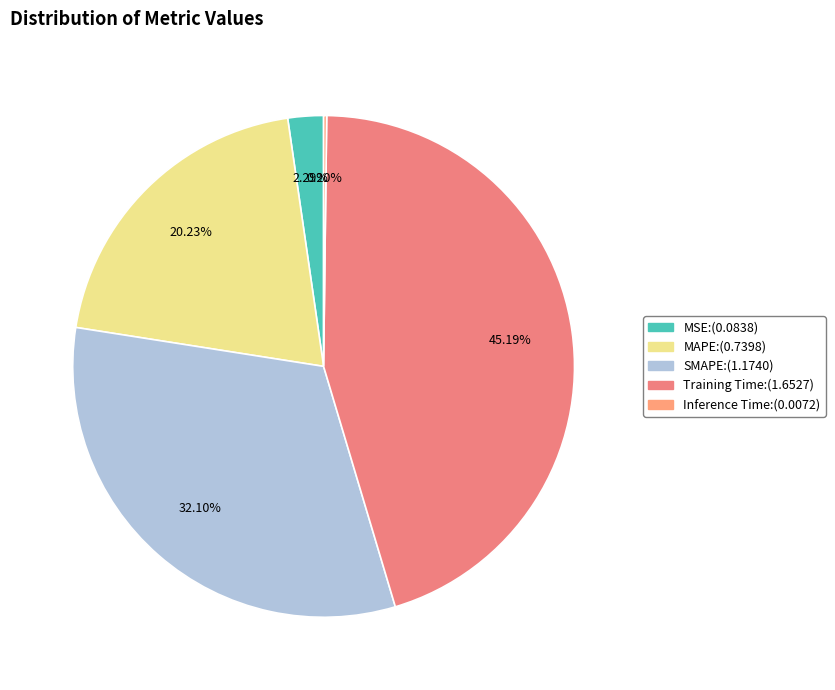

How much of the chart is everything except Inference Time?

99.8%